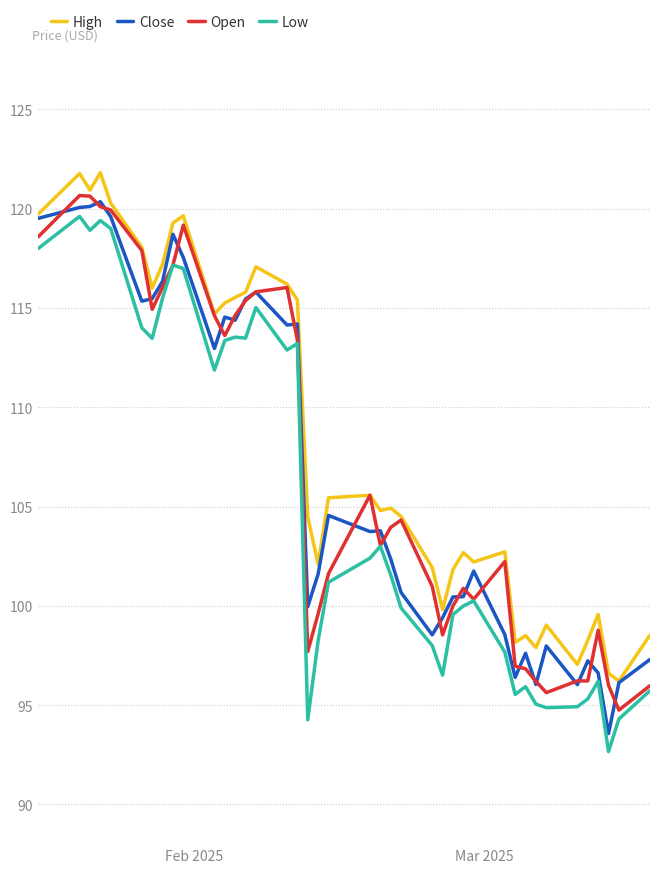

True or false: Low and High cross at least once.

False